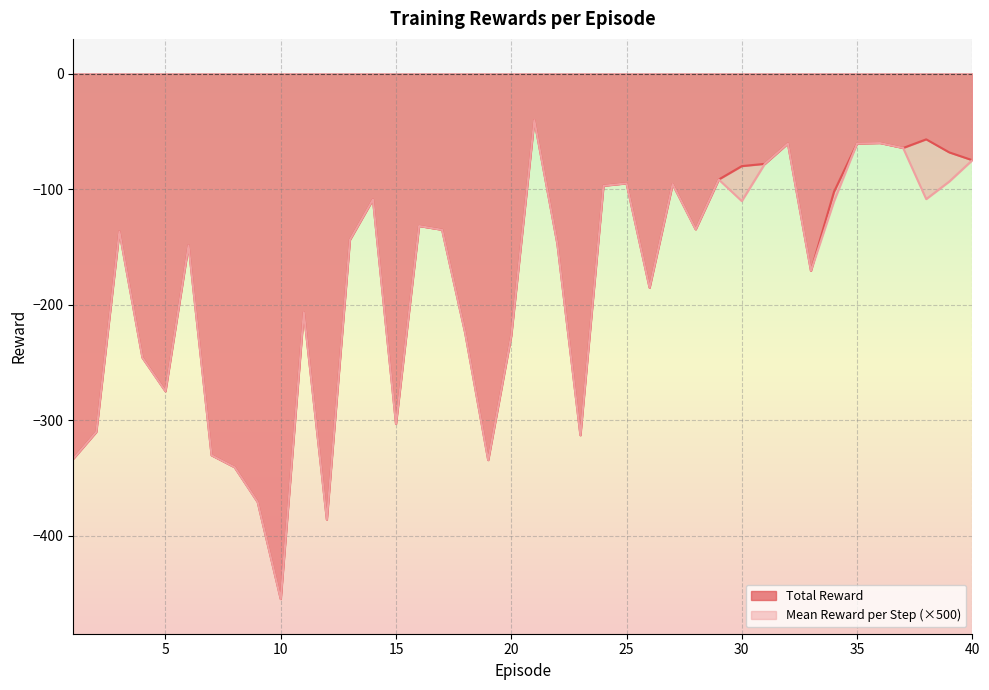

Is the value of Mean Reward per Step at 37 greater than the value of Total Reward at 3?

Yes